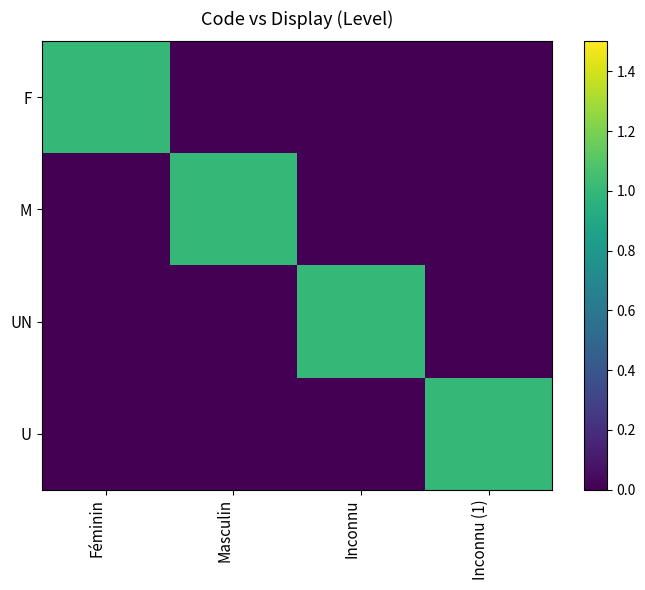

Which series has the largest range (max minus min)?

F